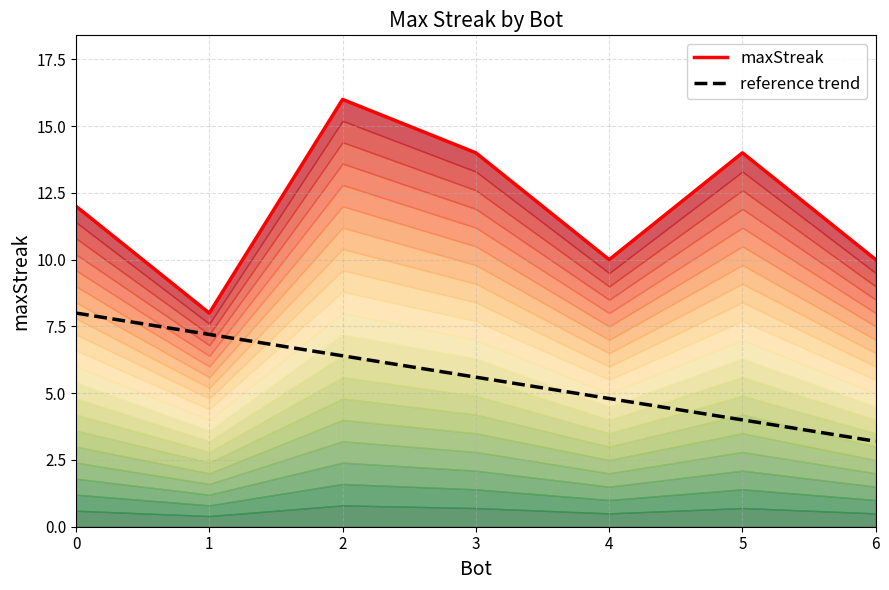

List the series in order of their overall mean, highest first.

maxStreak, reference trend